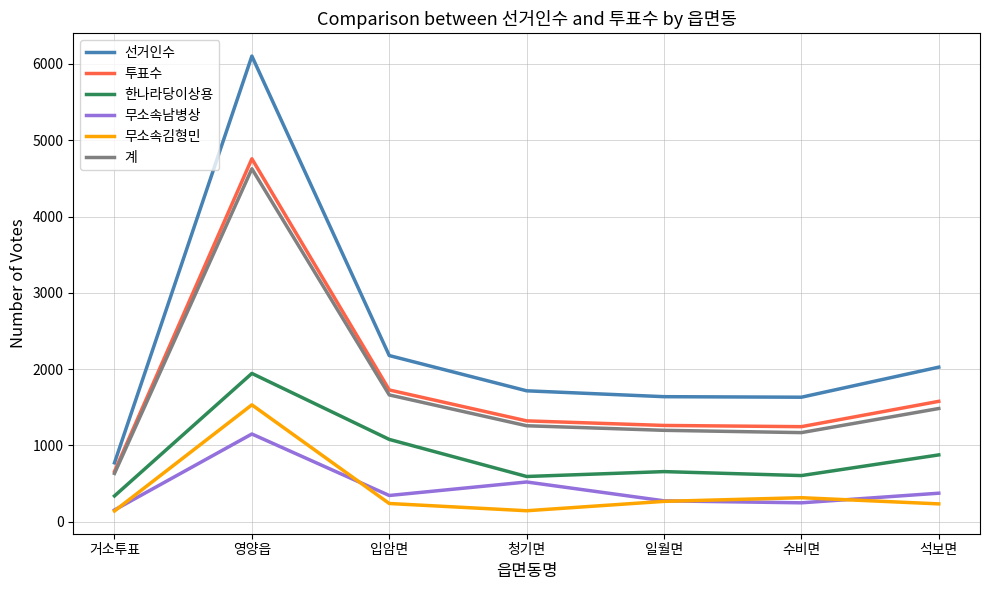

What are all the series names shown in the legend?

선거인수, 투표수, 한나라당이상용, 무소속남병상, 무소속김형민, 계